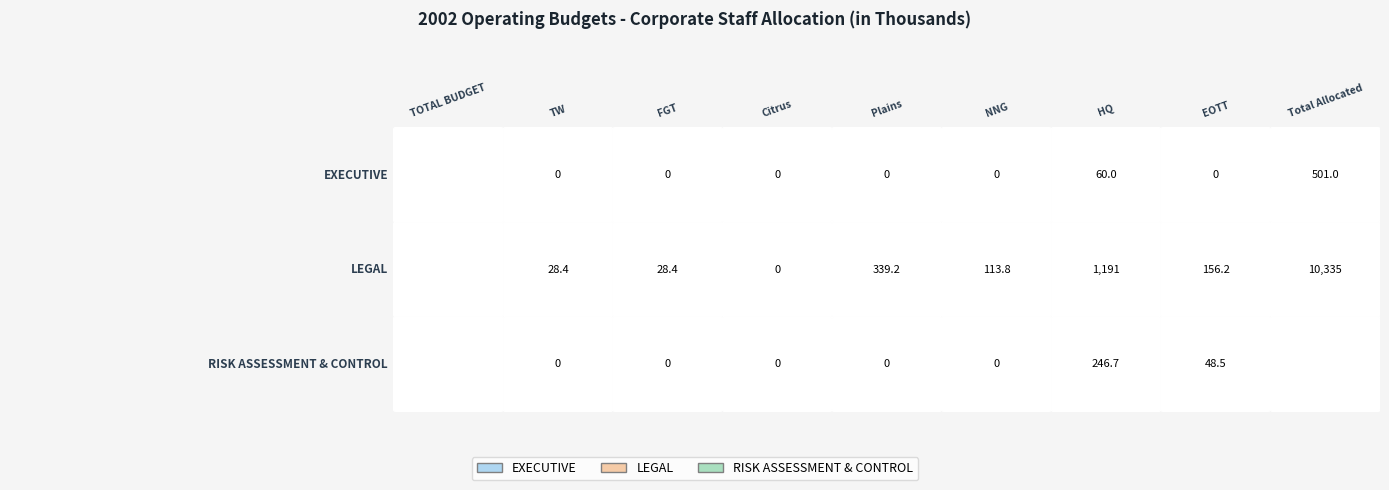

What is the greatest value displayed?

24400.0